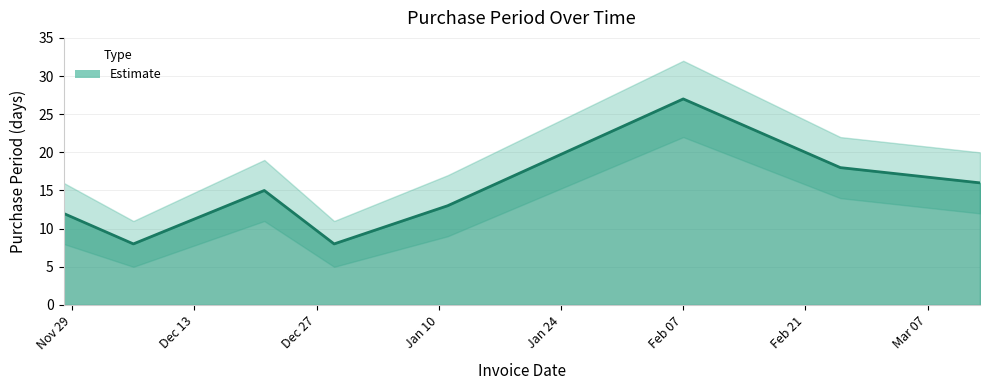

How many values are below 15?

4